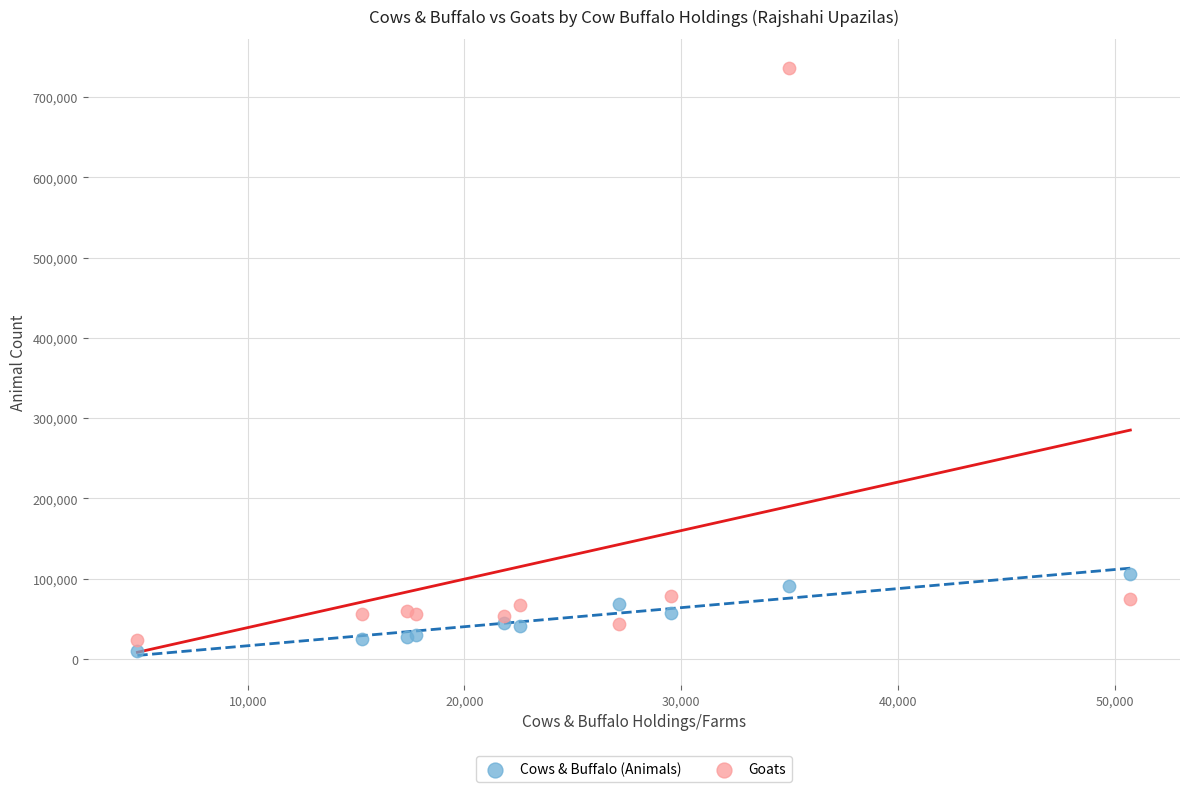

Which series contains the lowest Y value?

Cows & Buffalo (Animals)